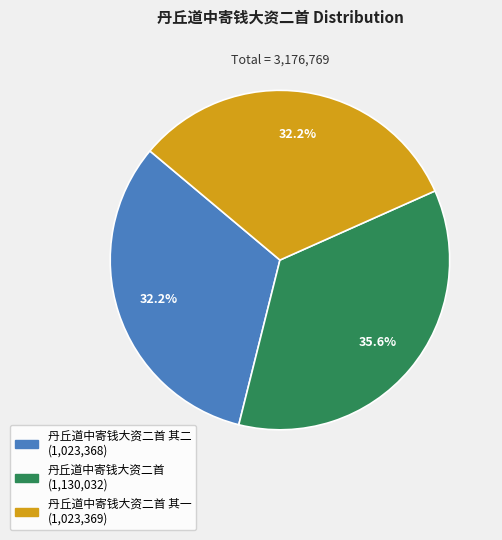

Is there a majority slice in this chart?

No